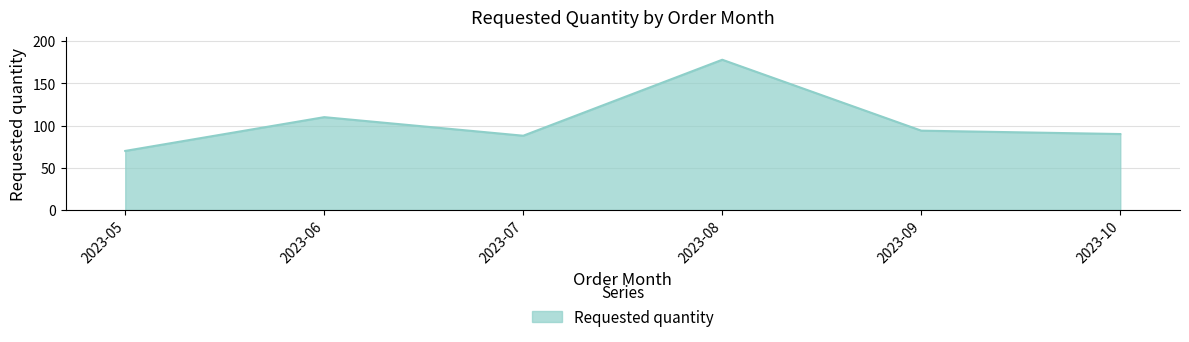

Does the chart have visible grid lines?

Yes